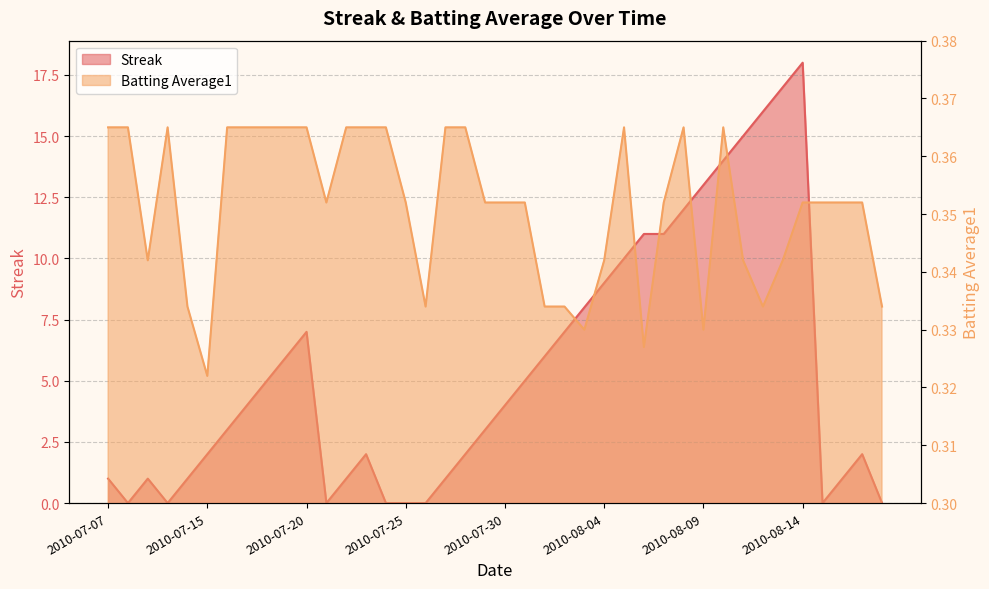

What is the average value of the Batting Average1 series?

0.4